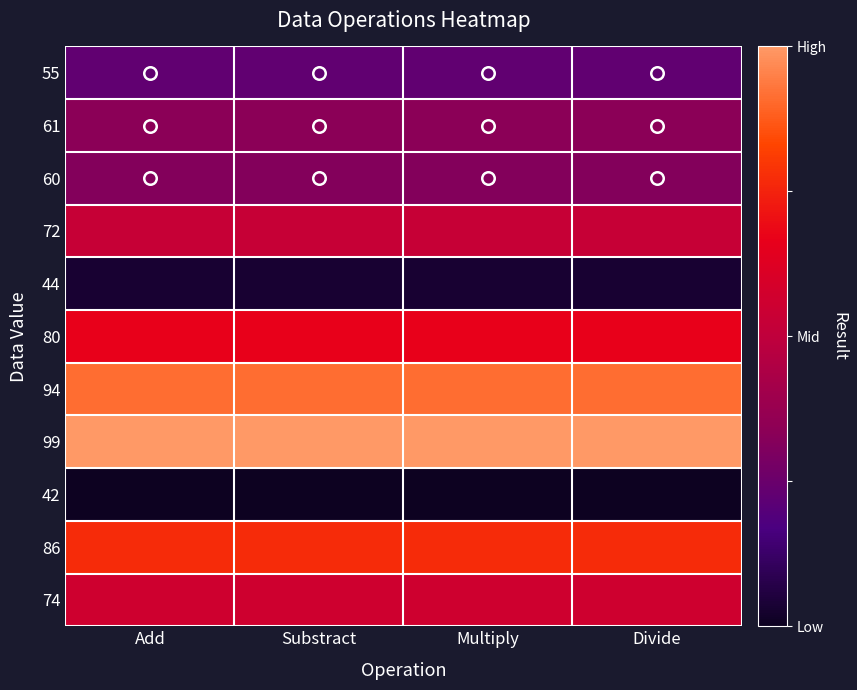

Between Divide and Add, which is larger?

Add